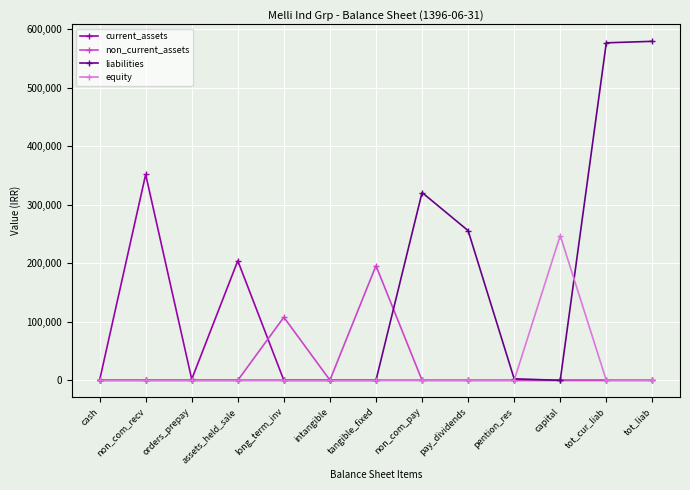

Which series has the largest range (max minus min)?

liabilities